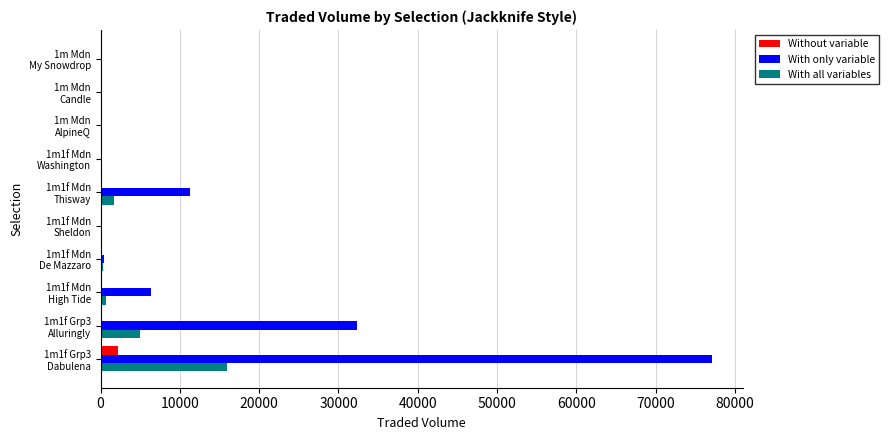

What is the maximum value for With only variable?

77154.4